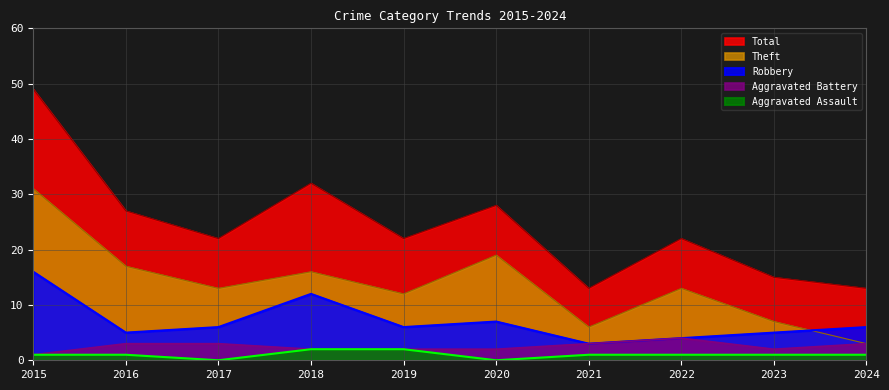

At which label does Aggravated Battery reach its peak?

2022